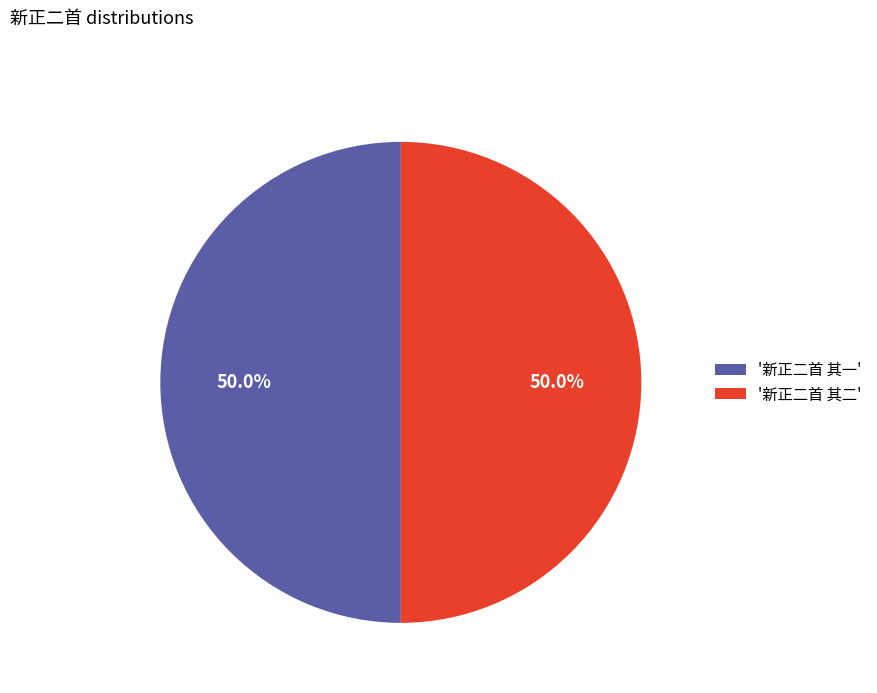

How much of the chart is everything except '新正二首 其一'?

50.0%